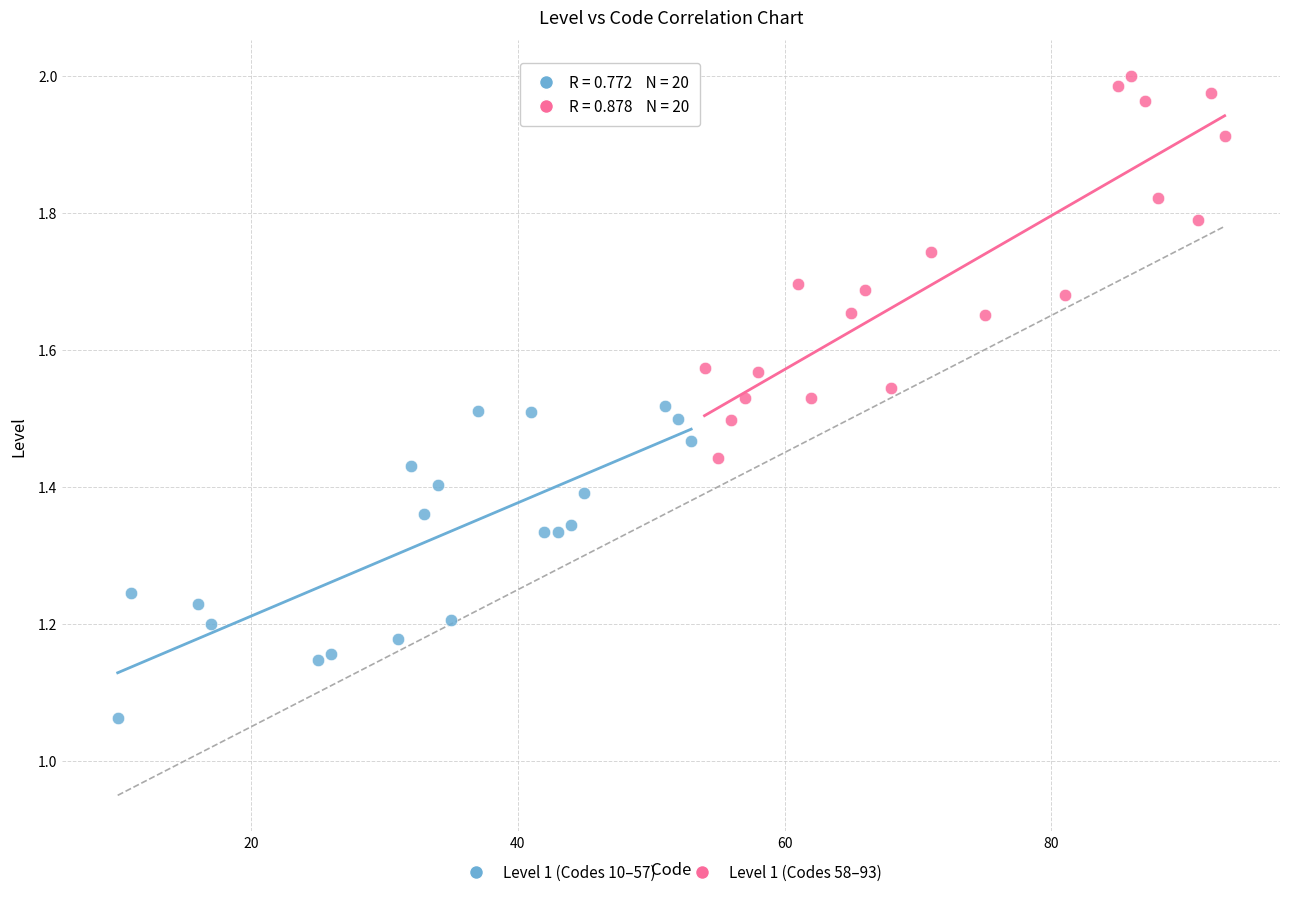

Which series has the widest spread of Y values?

Level 1 (Codes 58–93)